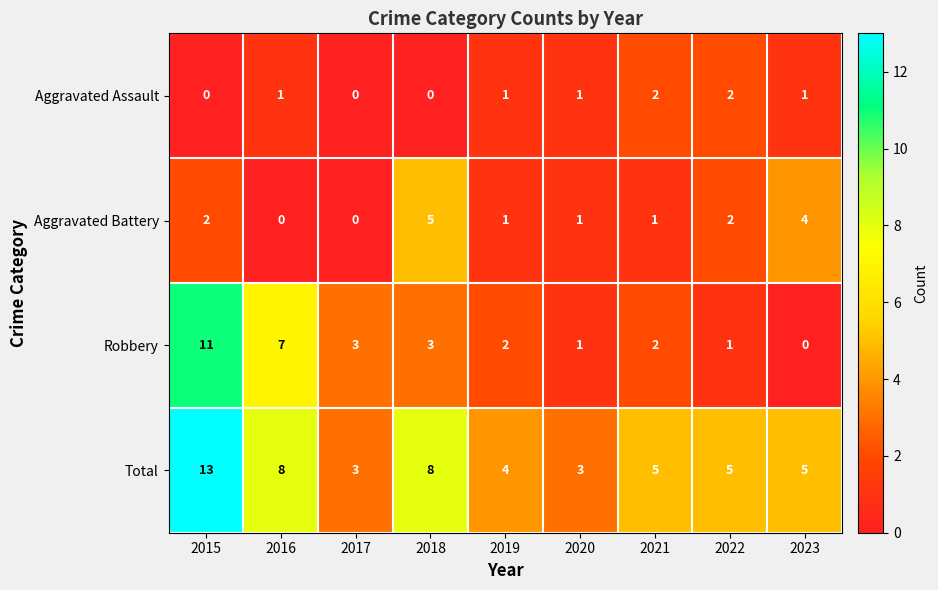

List the series in order of their peak value, highest first.

Total, Robbery, Aggravated Battery, Aggravated Assault